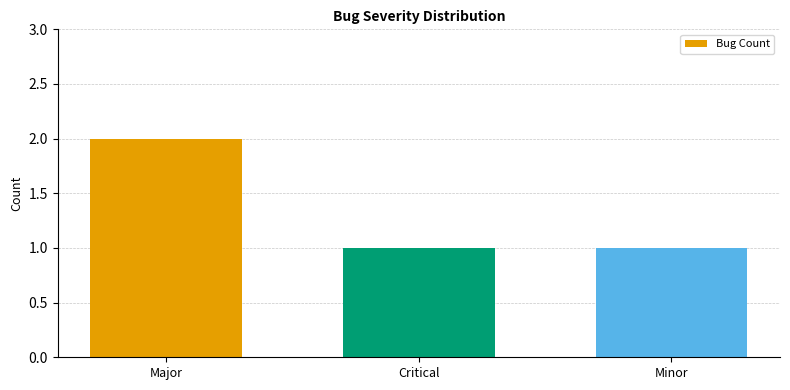

What is the label of the 2nd bar from the right?

Critical